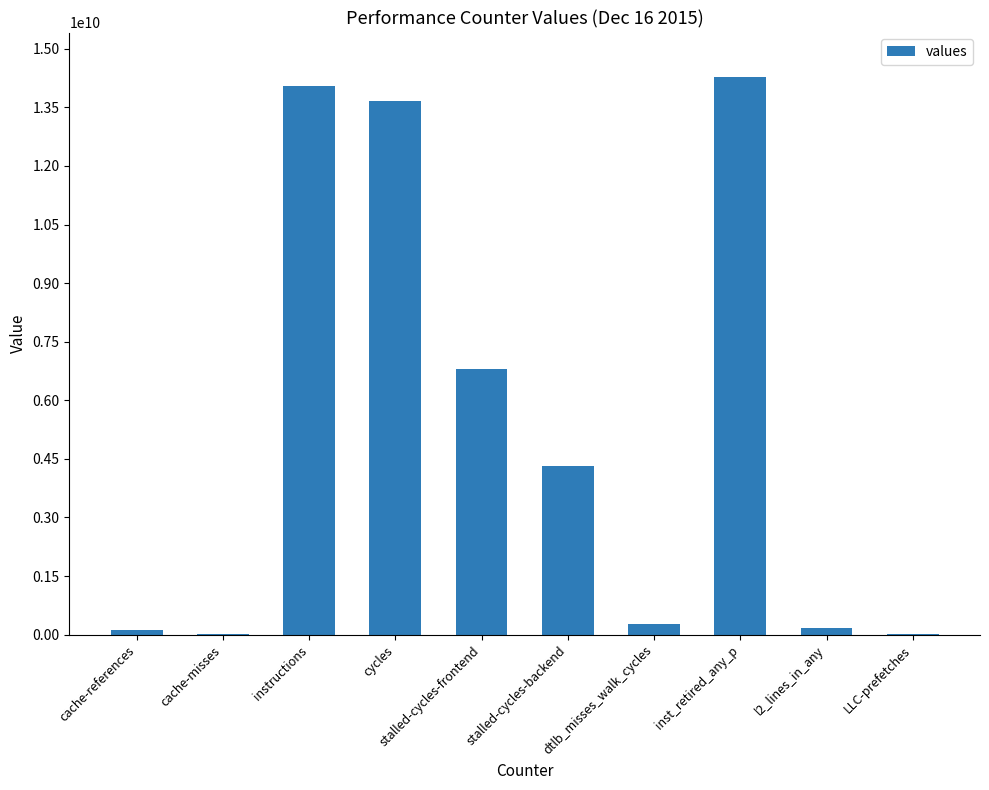

Are the bars horizontal?

No